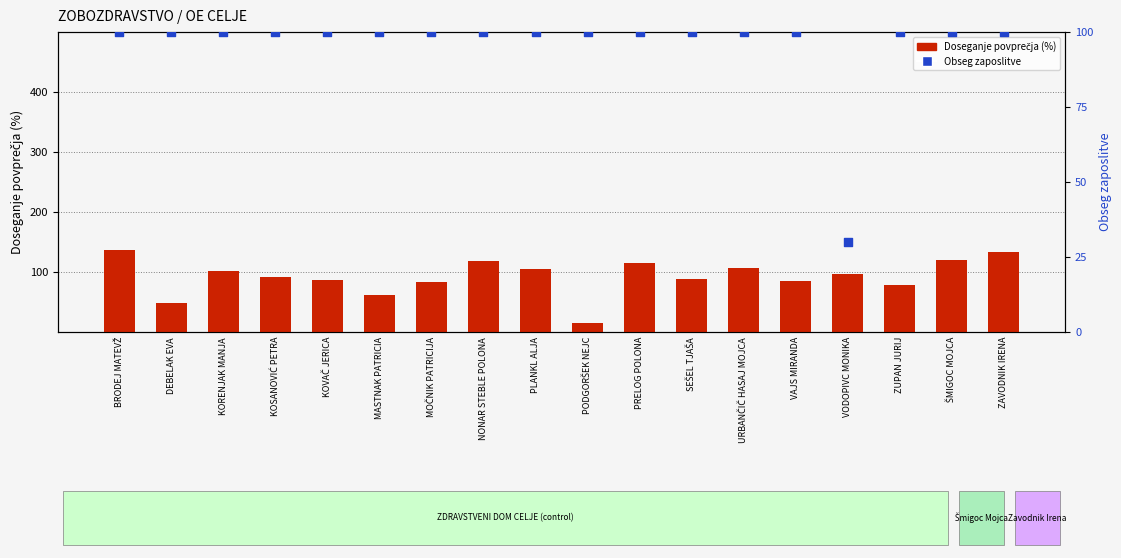

Is the value of Obseg zaposlitve at MASTNAK PATRICIA greater than the value of Doseganje povprečja (%) at URBANČIČ HASAJ MOJCA?

No